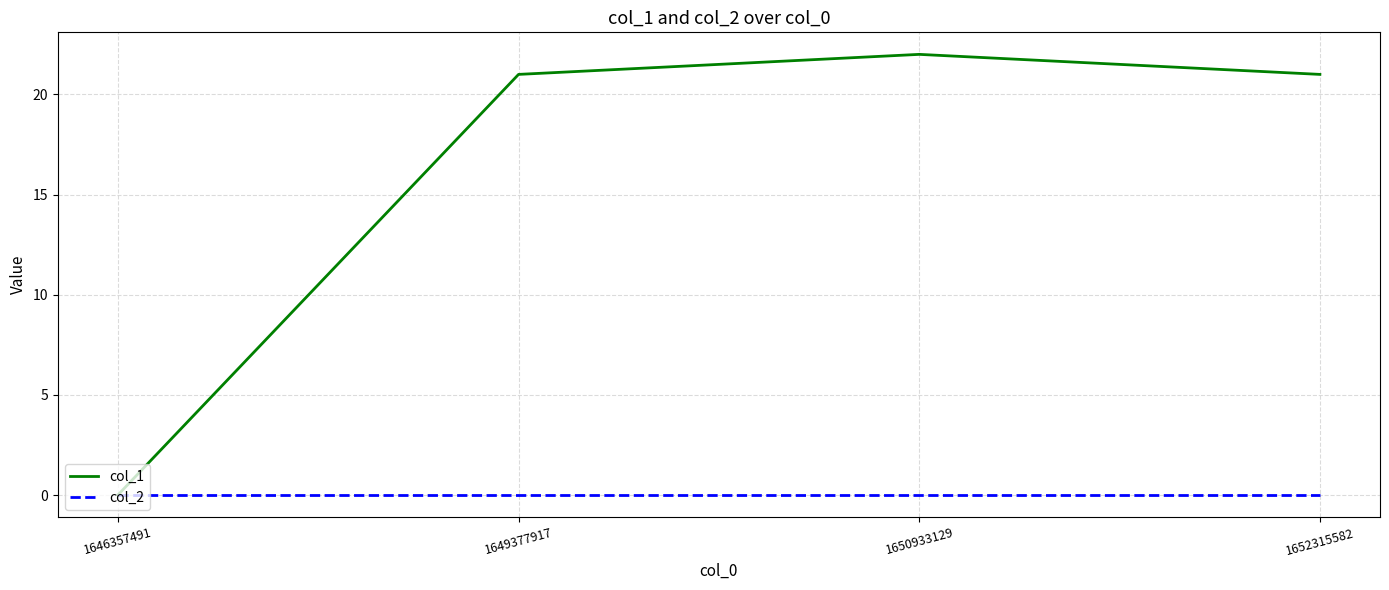

What is the greatest value displayed?

22